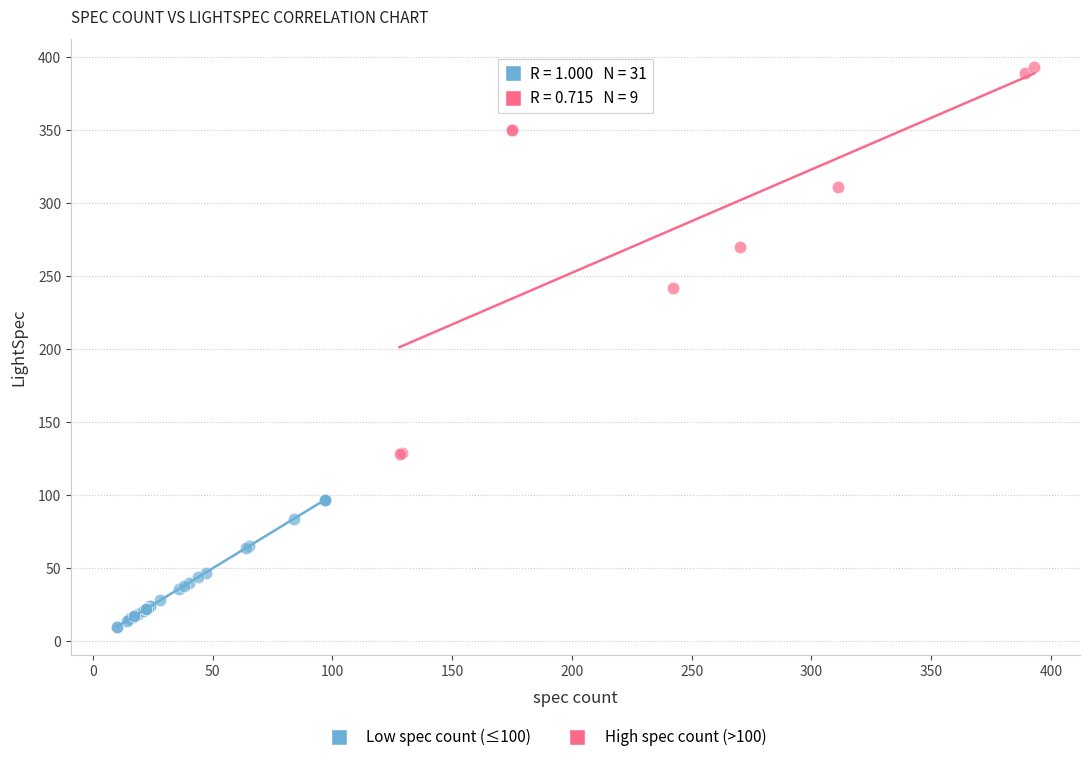

Which series contains the highest Y value?

High spec count (>100)